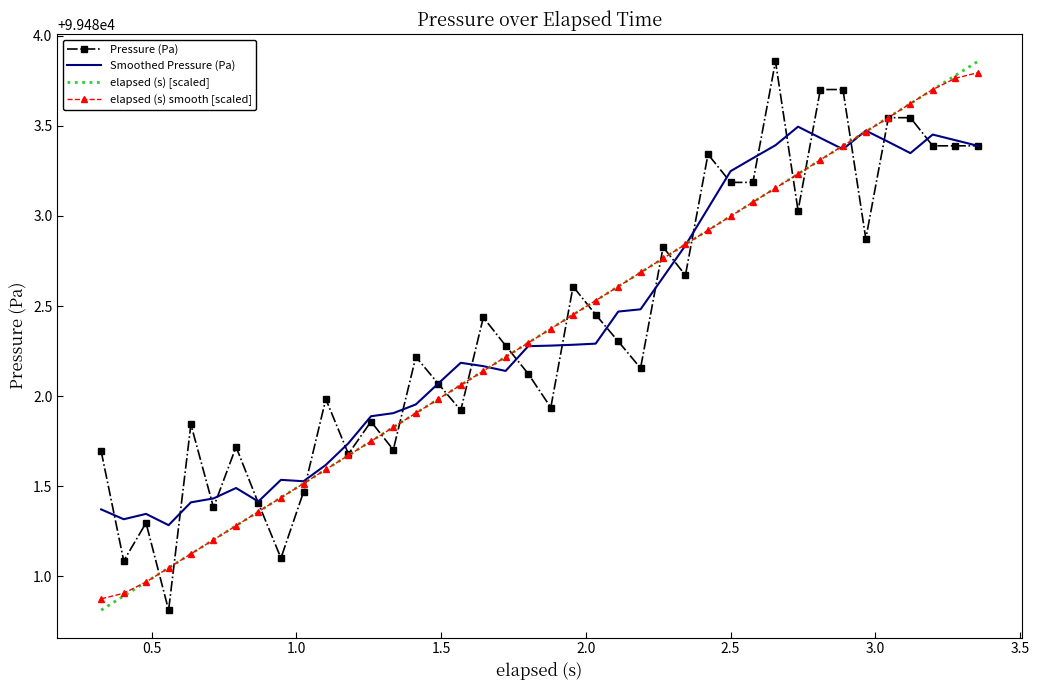

True or false: elapsed (s) [scaled] and Smoothed Pressure (Pa) intersect in this chart.

True